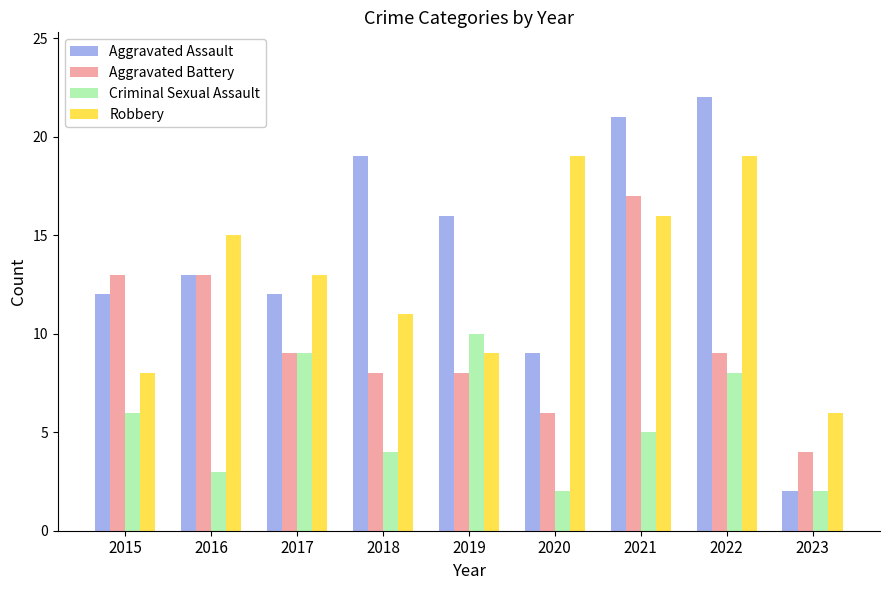

Reading left to right, what are all the values shown in this chart?

Aggravated Assault: 12	13	12	19	16	9	21	22	2
Aggravated Battery: 13	13	9	8	8	6	17	9	4
Criminal Sexual Assault: 6	3	9	4	10	2	5	8	2
Robbery: 8	15	13	11	9	19	16	19	6